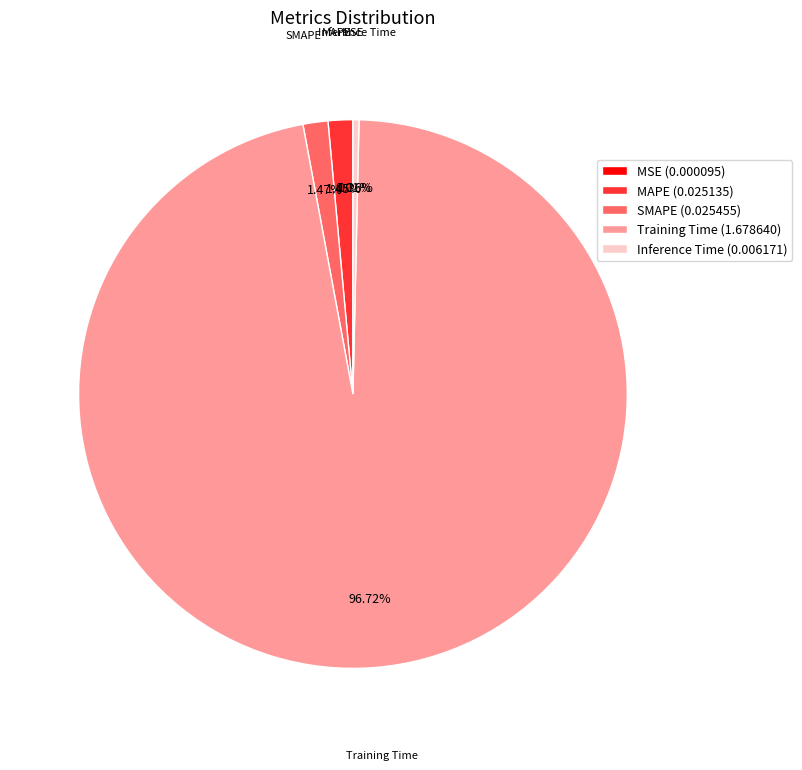

Do Training Time and MAPE together represent more than half of the pie?

Yes